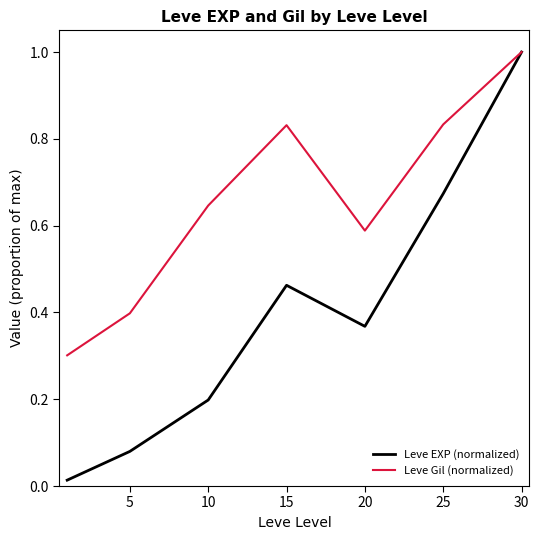

How many distinct data groups are displayed?

2